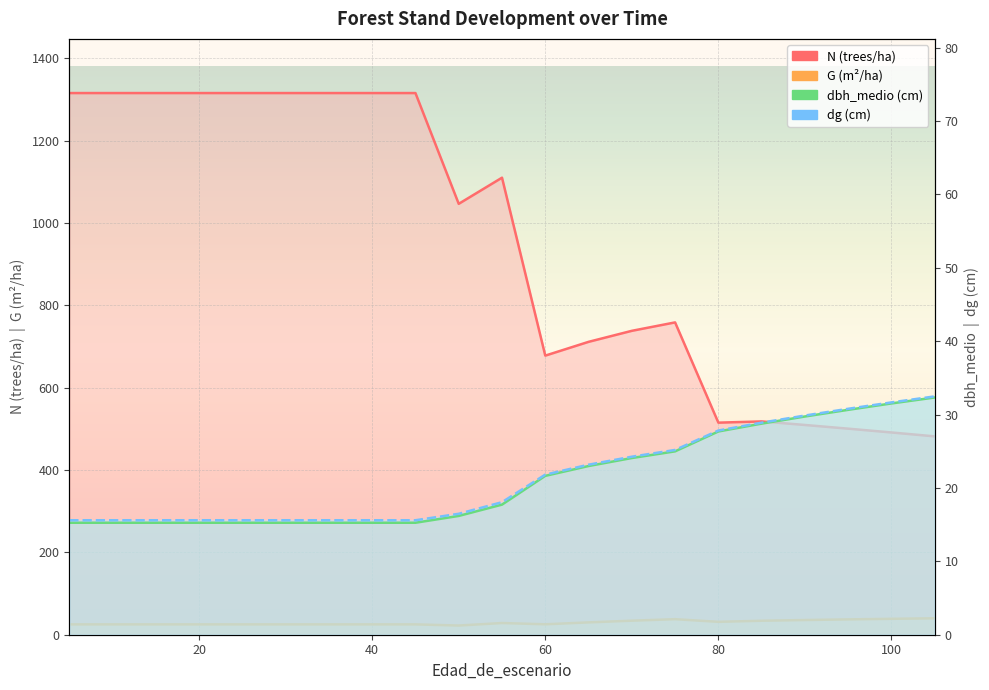

True or false: dbh_medio and dg cross at least once.

False